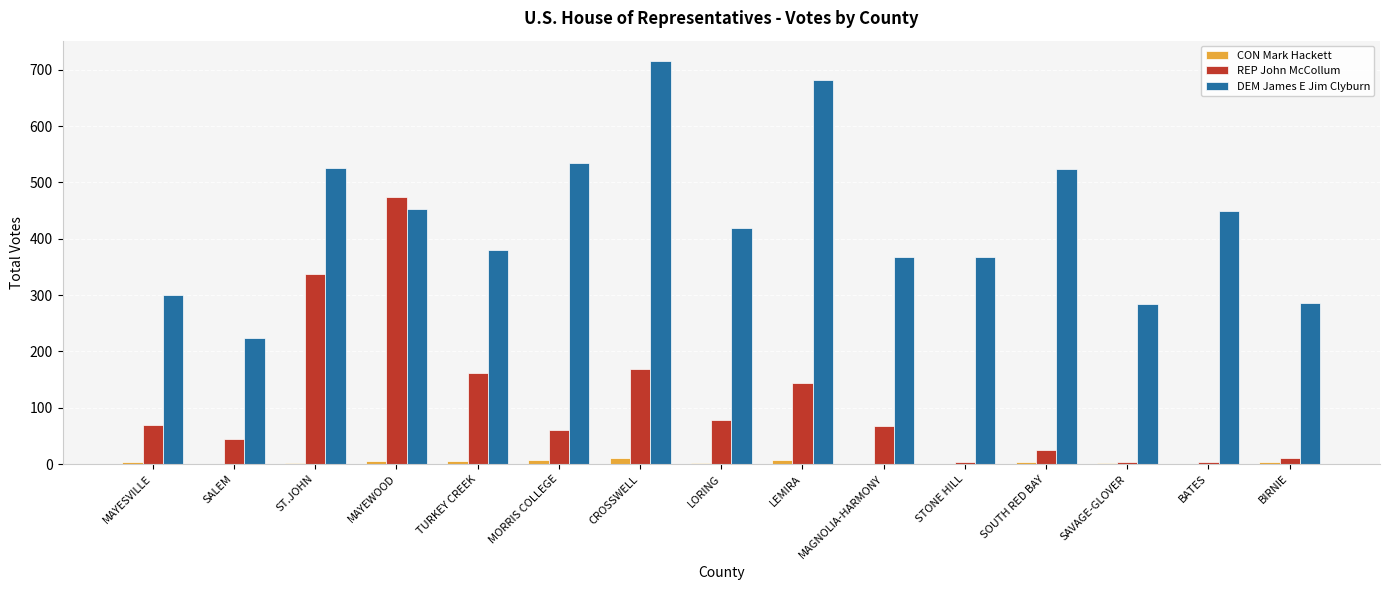

The value of REP John McCollum at MAGNOLIA-HARMONY is 67. True or false?

True